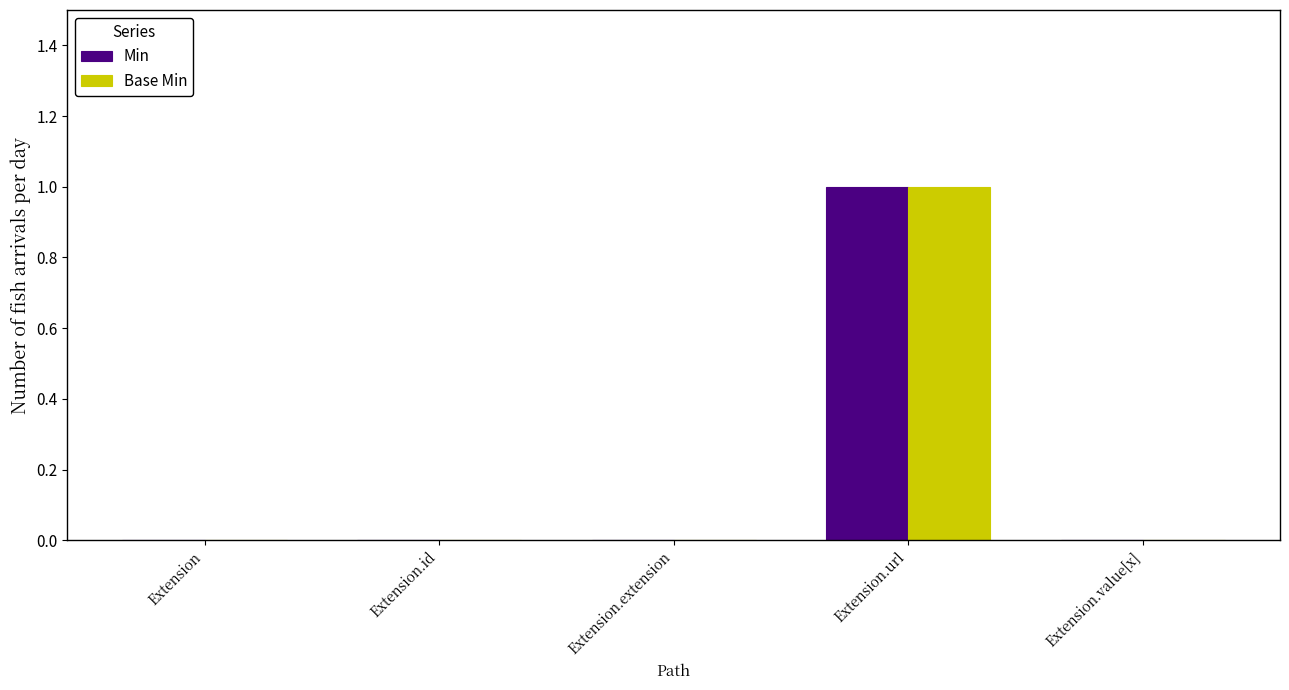

Is the value of Min at Extension.url greater than the value of Base Min at Extension.id?

Yes